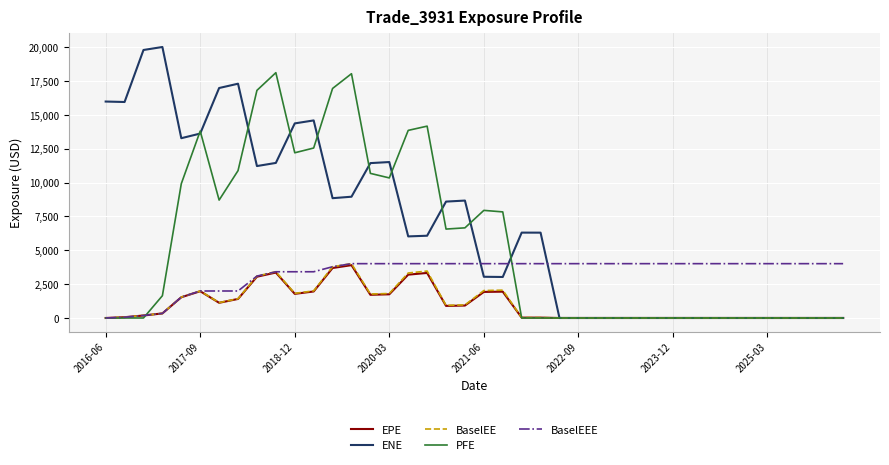

Which series has the largest total across all categories?

ENE